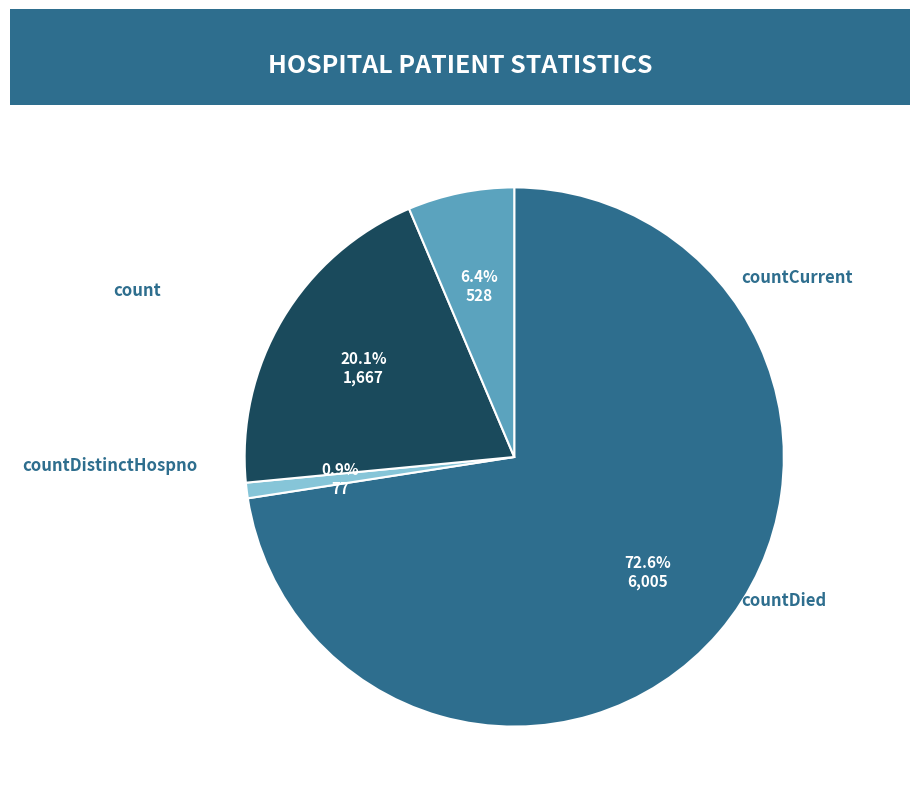

Which slice is the largest?

count